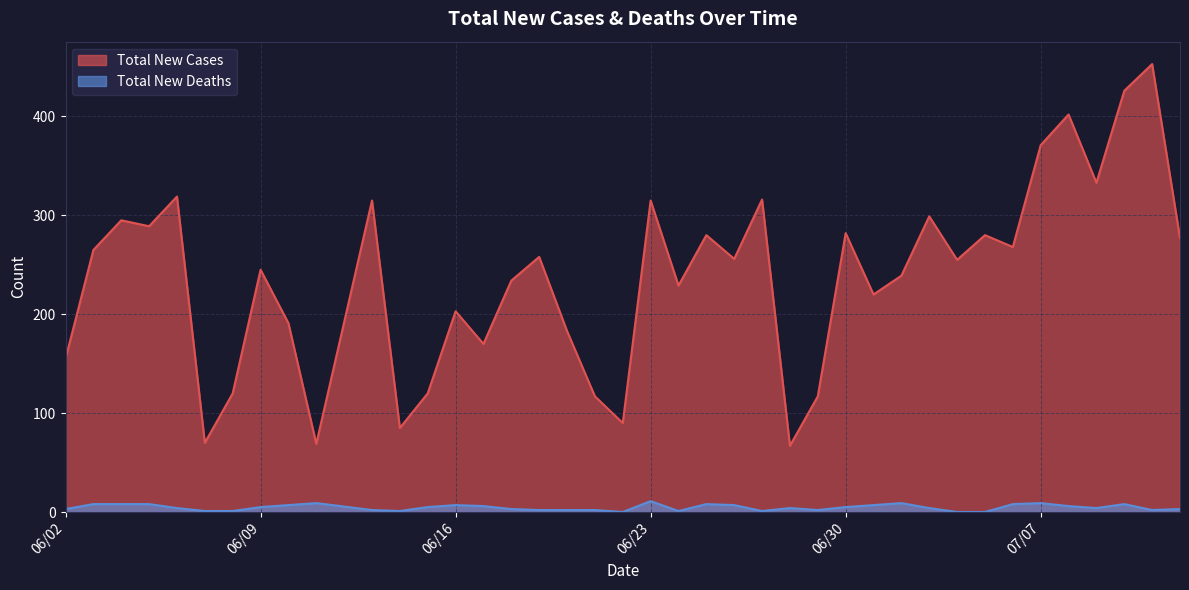

Does the chart display data point markers on the line(s)?

No